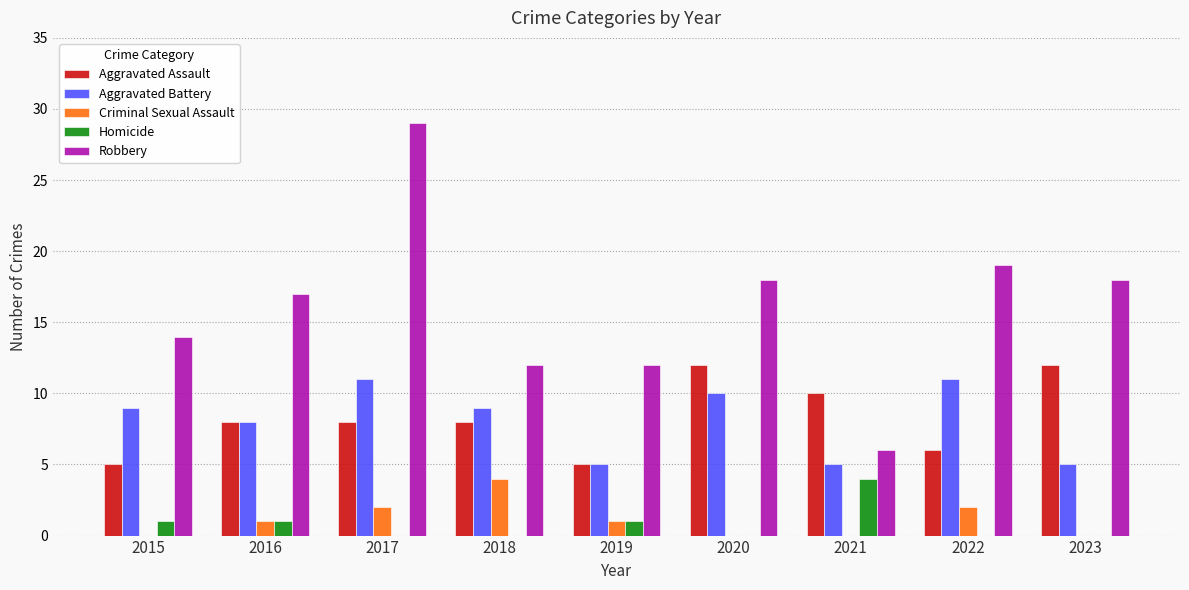

Does the chart contain stacked bars?

No